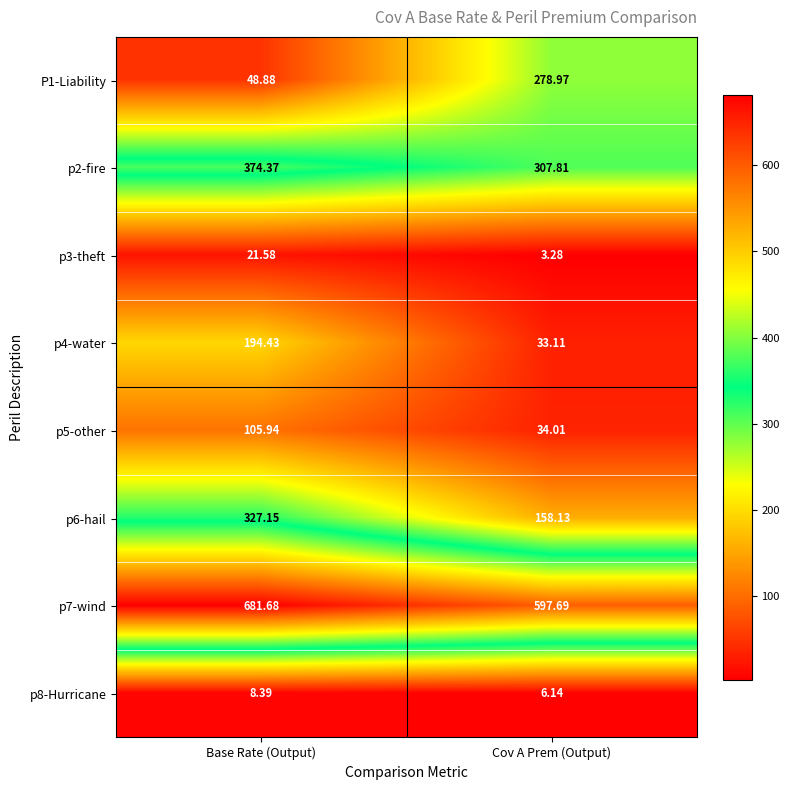

At Base Rate (Output), list the series in order from smallest to largest.

p8-Hurricane, p3-theft, P1-Liability, p5-other, p4-water, p6-hail, p2-fire, p7-wind